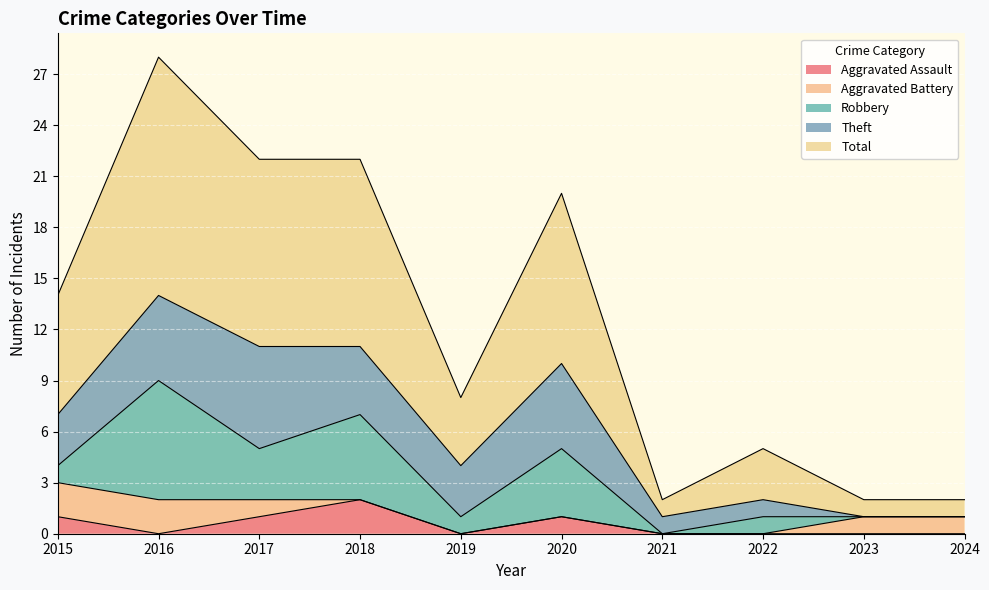

Between 2016 and 2024, which is larger?

2016